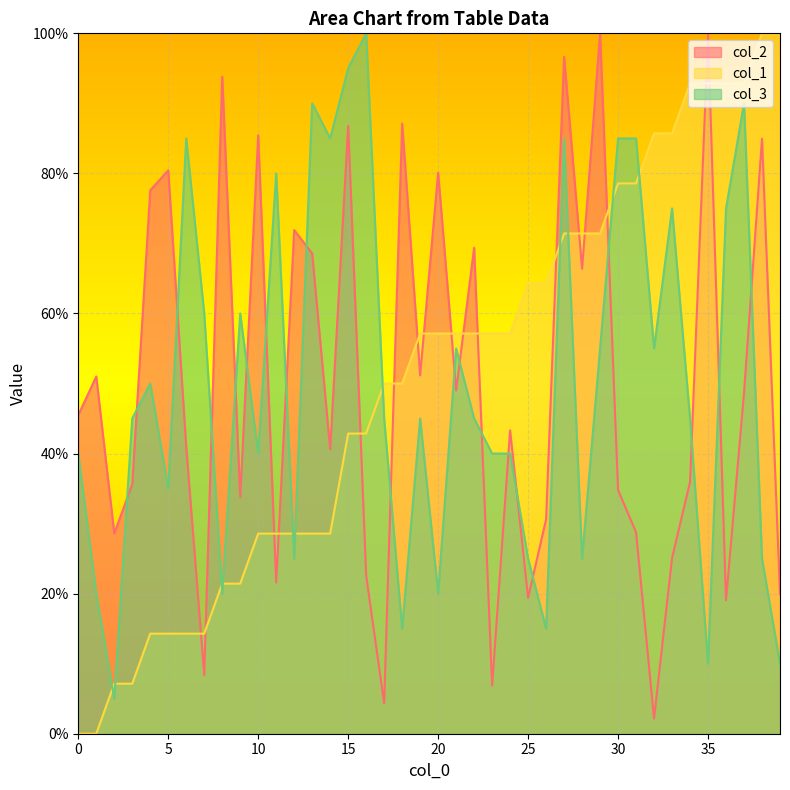

In col_2, how many points are lower than both neighbors (excluding endpoints)?

13